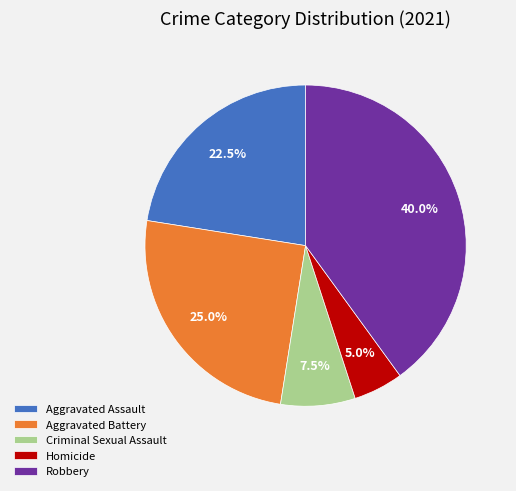

Approximately how many times larger is the value at Criminal Sexual Assault compared to Aggravated Assault?

0.3